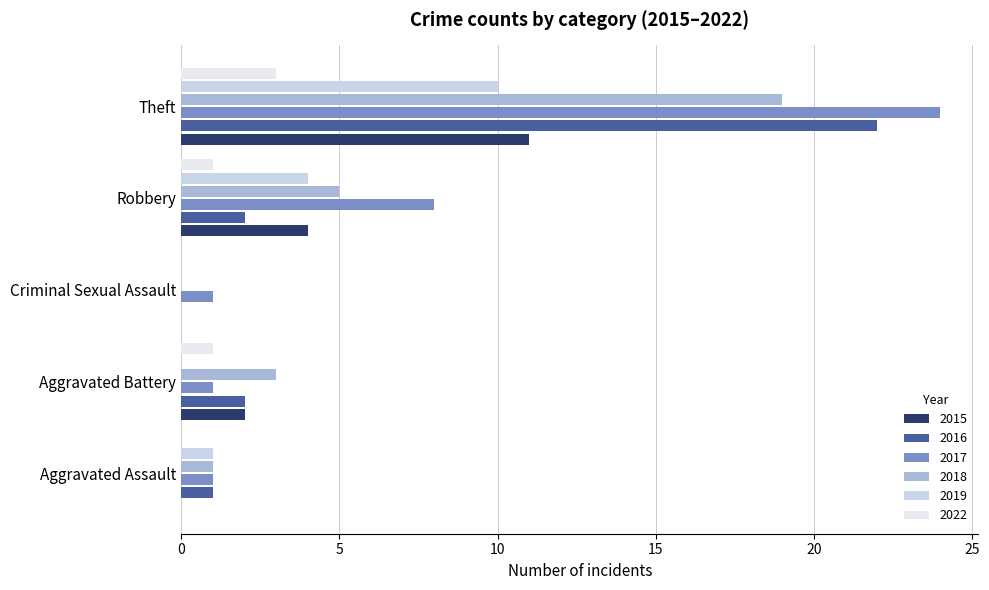

Which label corresponds to the largest value in the chart?

Theft